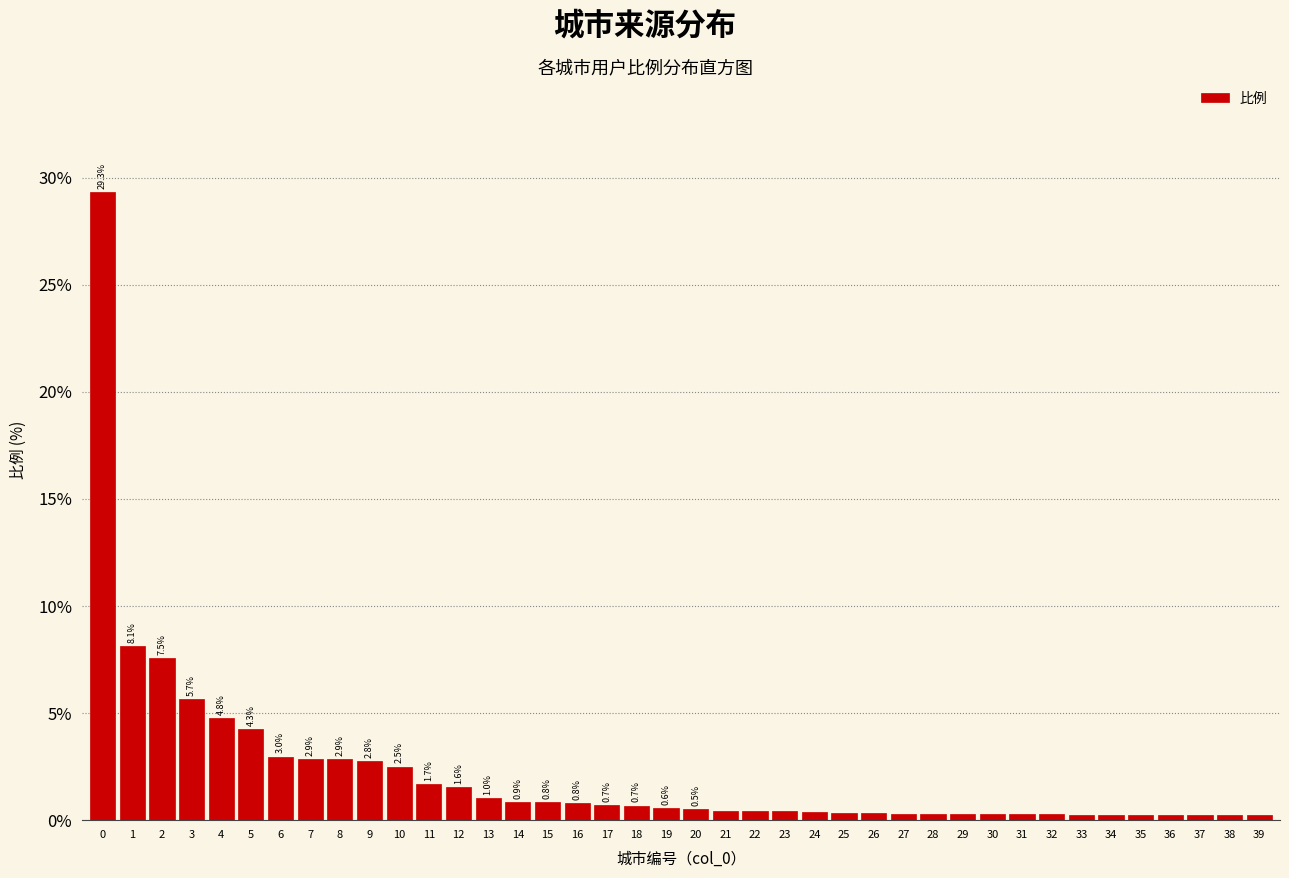

What is the sum of all values?

88.7